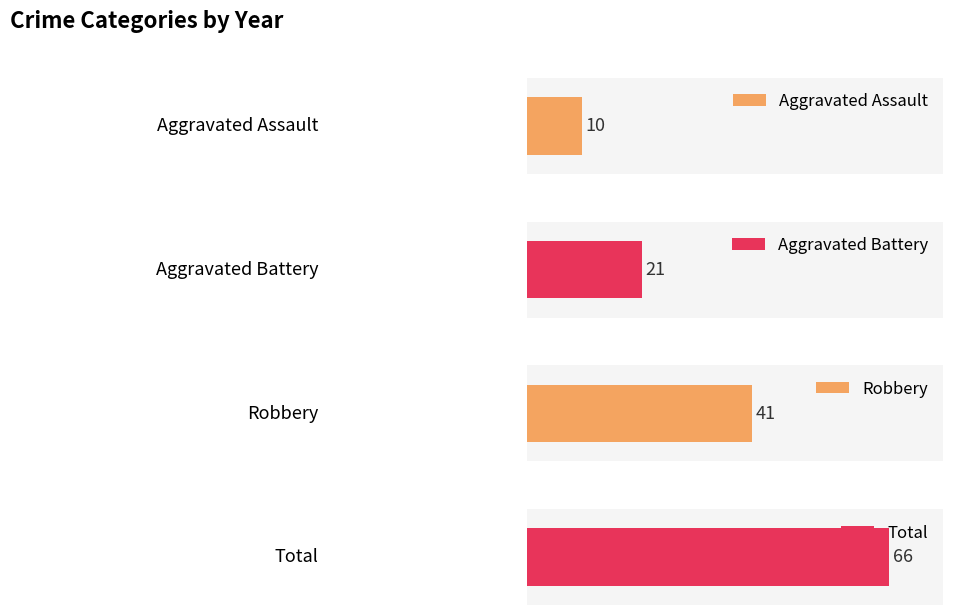

Rank the series by their maximum value, from lowest to highest.

Aggravated Assault, Aggravated Battery, Robbery, Total